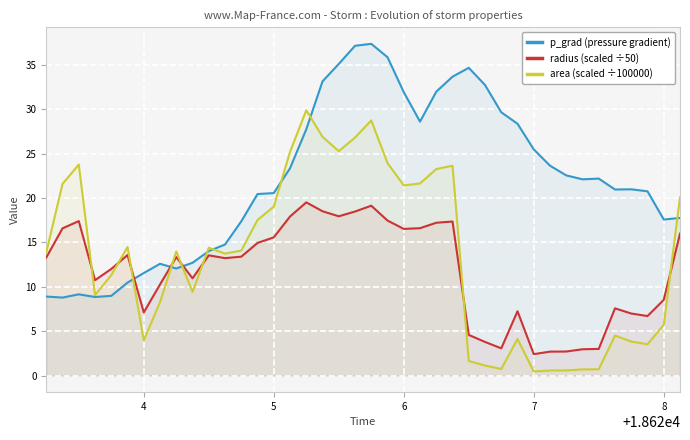

Which series has the largest range (max minus min)?

area (scaled ÷100000)